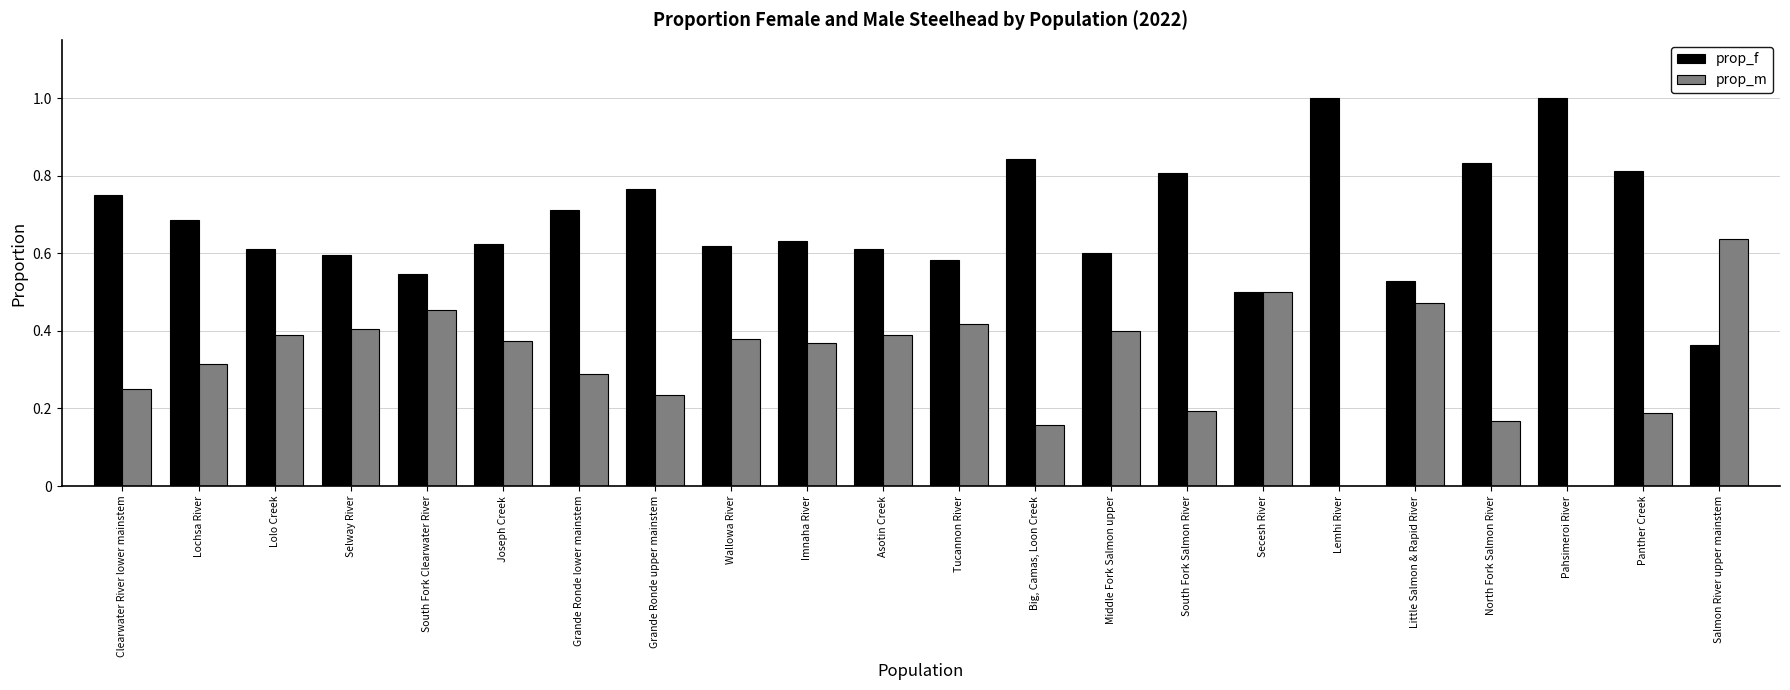

Which category has the highest value in the prop_m series?

Salmon River upper mainstem